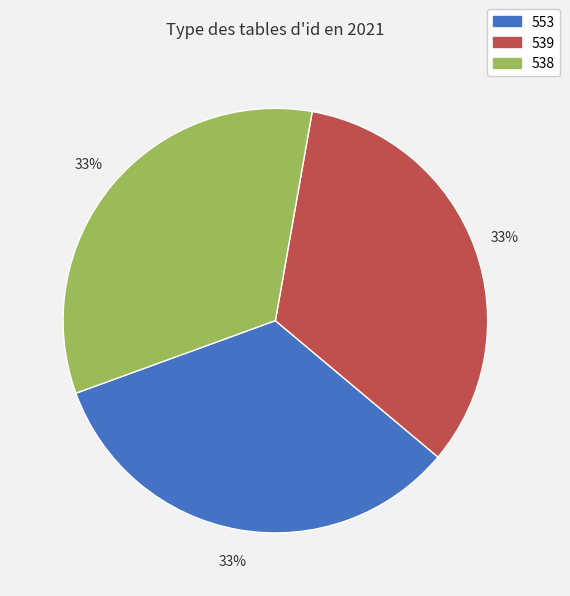

The 553 slice represents 21% of the pie. True or false?

False